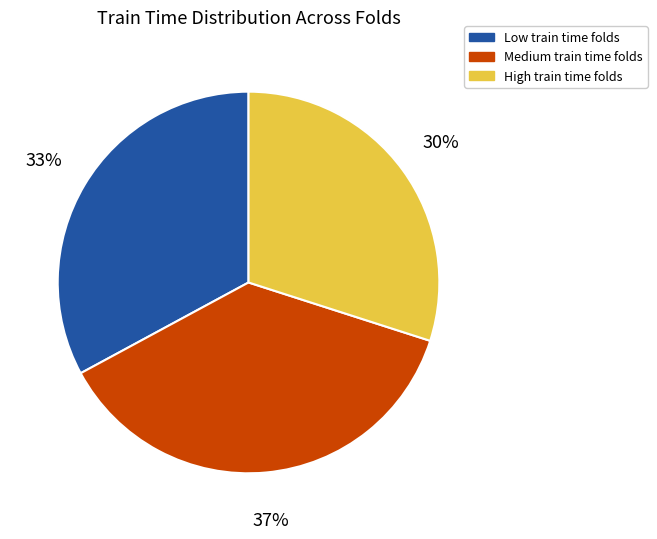

What is the smallest slice in the pie chart?

High train time folds